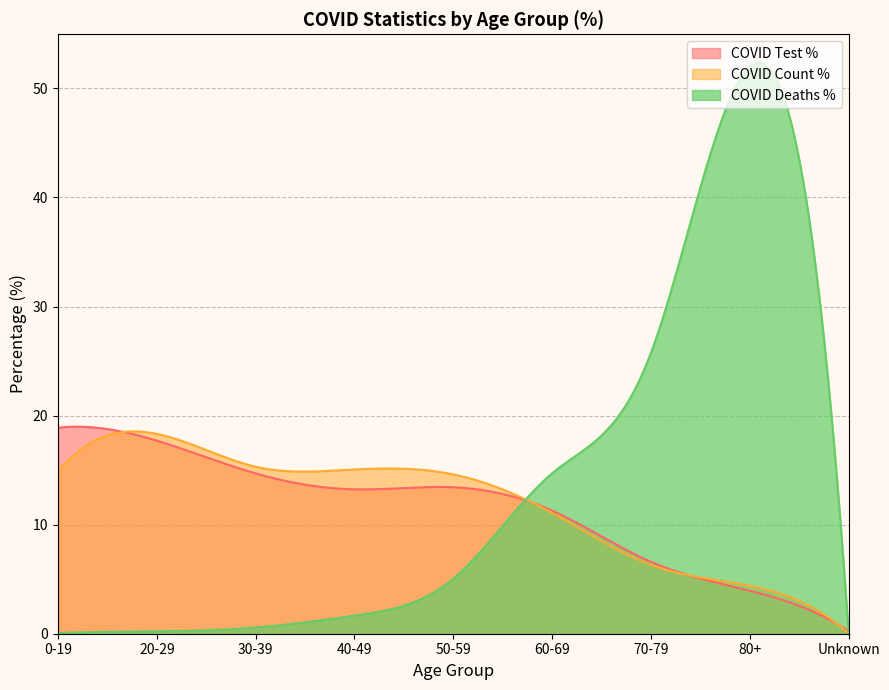

The COVID_COUNT_PCT series shows 6.3 at 70-79. True or false?

True